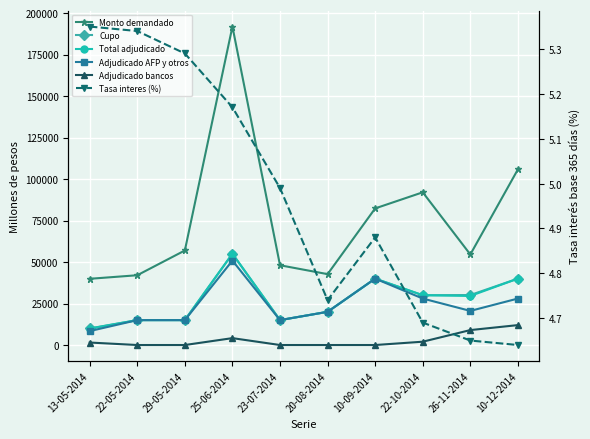

What position from the left is 20-08-2014?

6